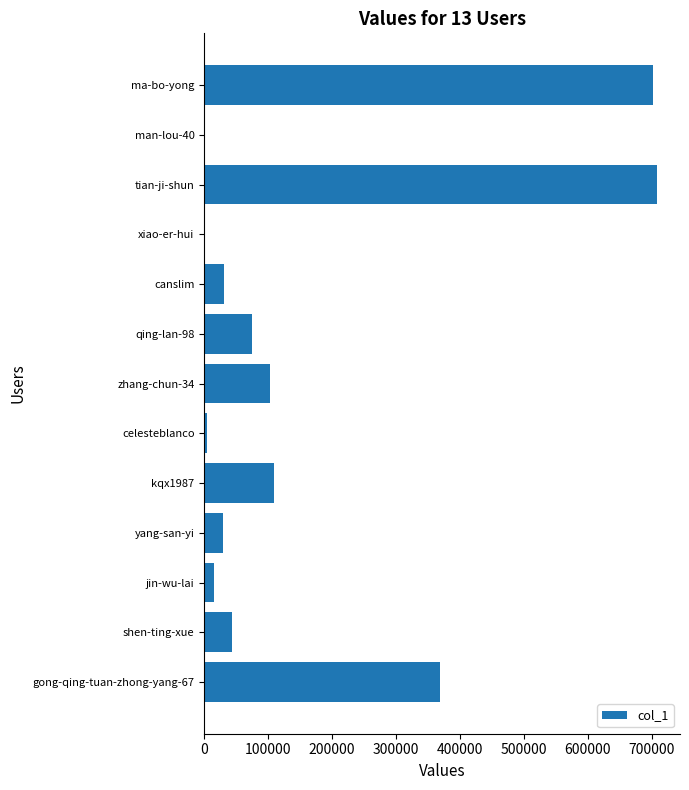

What is the sum of all values?

2189069